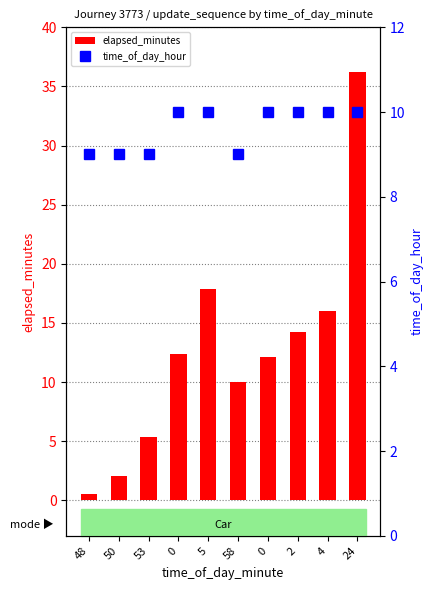

How many time_of_day_hour values are between 9 and 10?

10